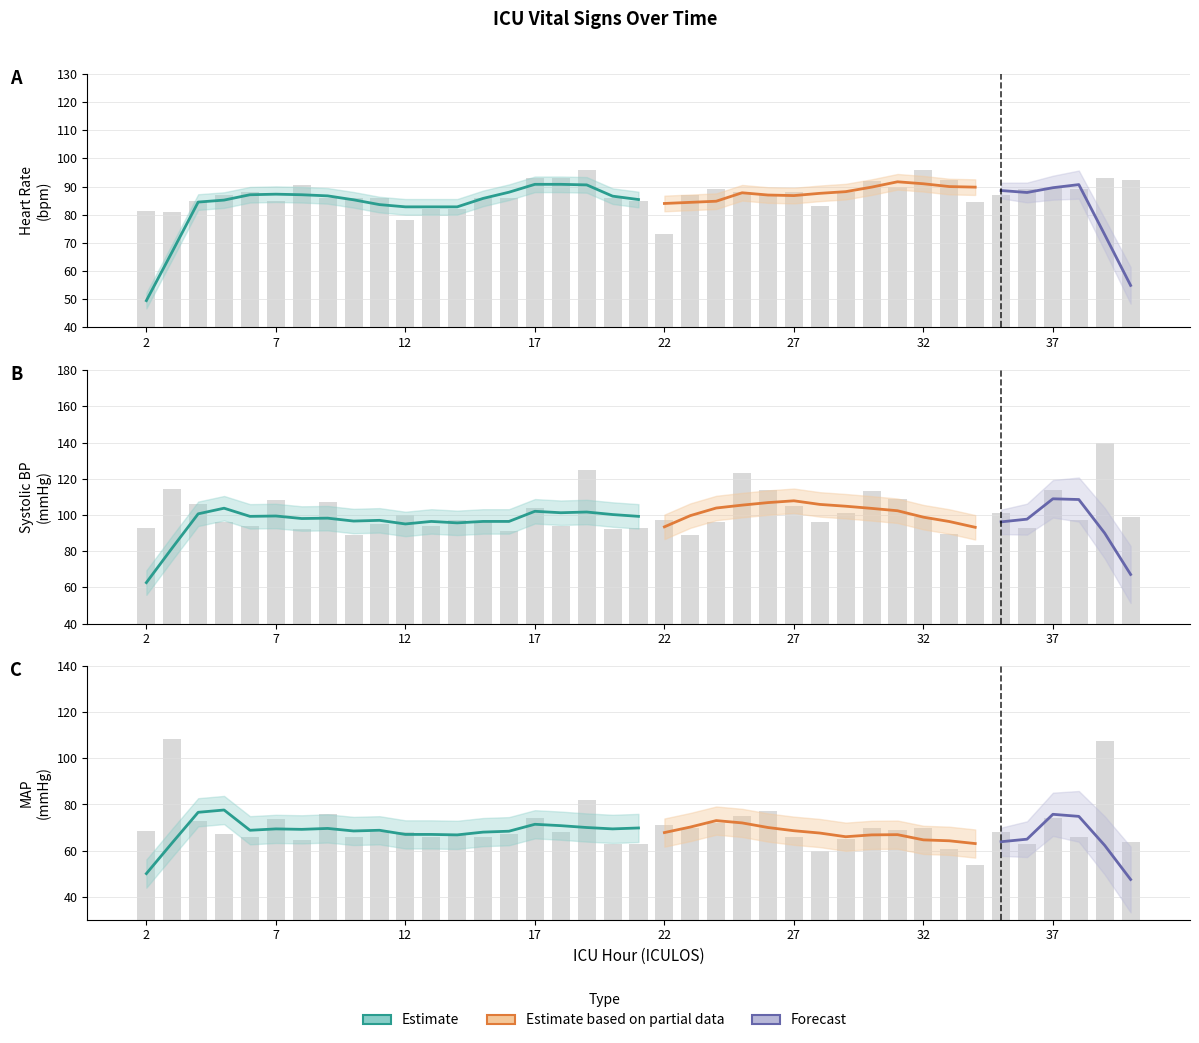

Are the bars grouped side by side (vs. stacked)?

Yes